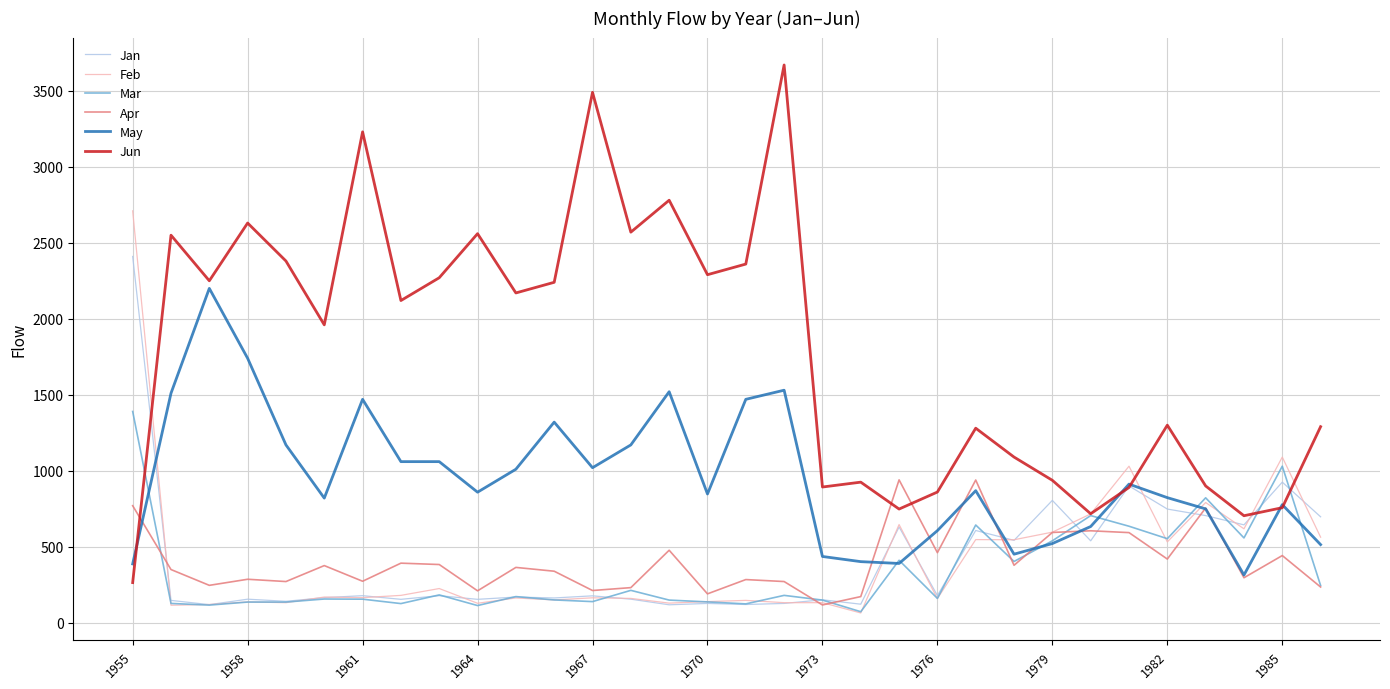

Count the number of categories in the chart.

32